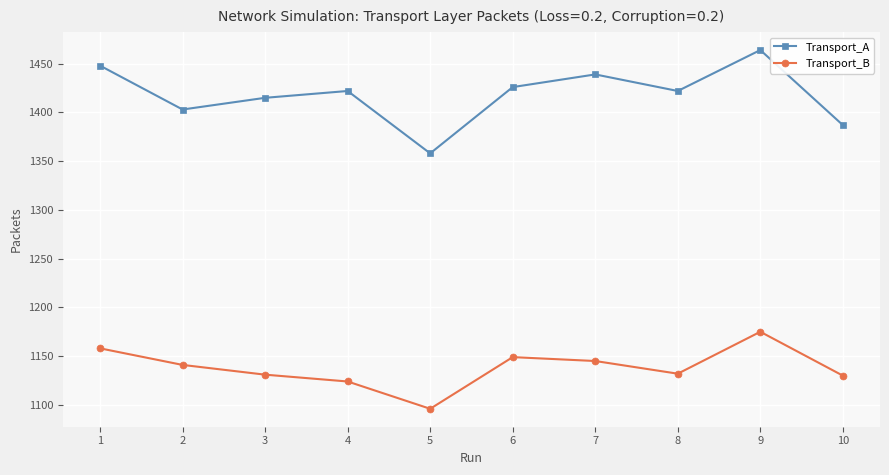

True or false: Transport_B and Transport_A intersect in this chart.

False